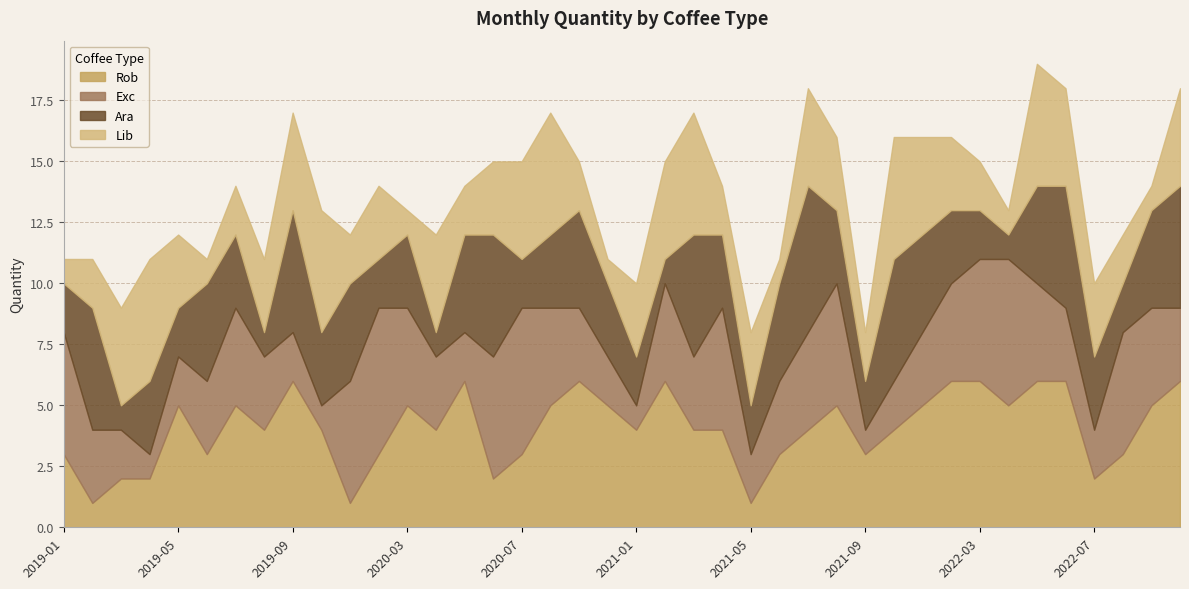

What is the approximate value of Ara at 2022-07?

3